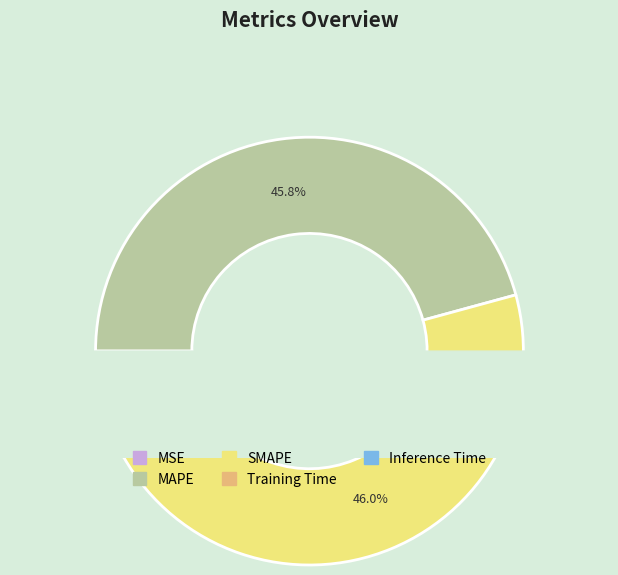

What is the total percentage of Inference Time and MAPE?

50.1%